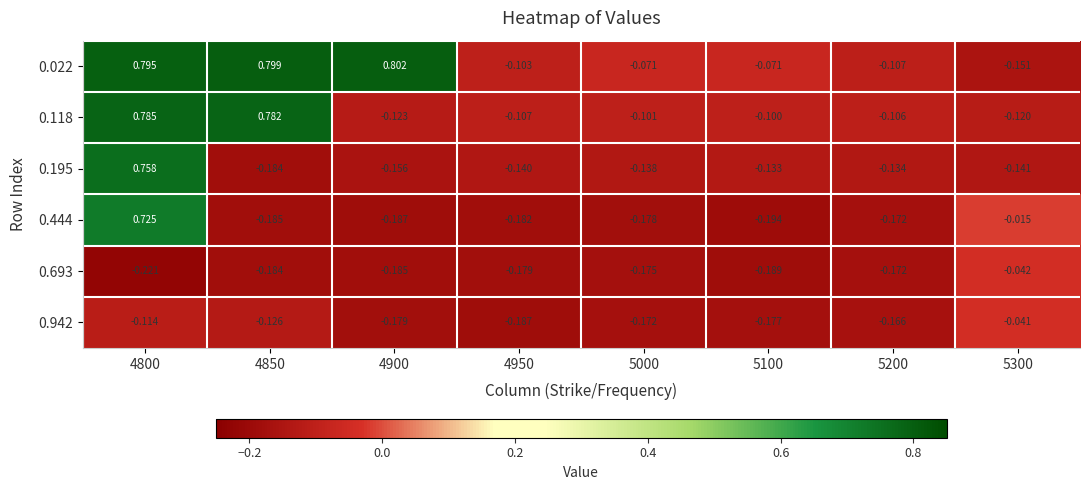

Is the value of 0.693 at 4950 greater than the value of 0.118 at 4900?

No